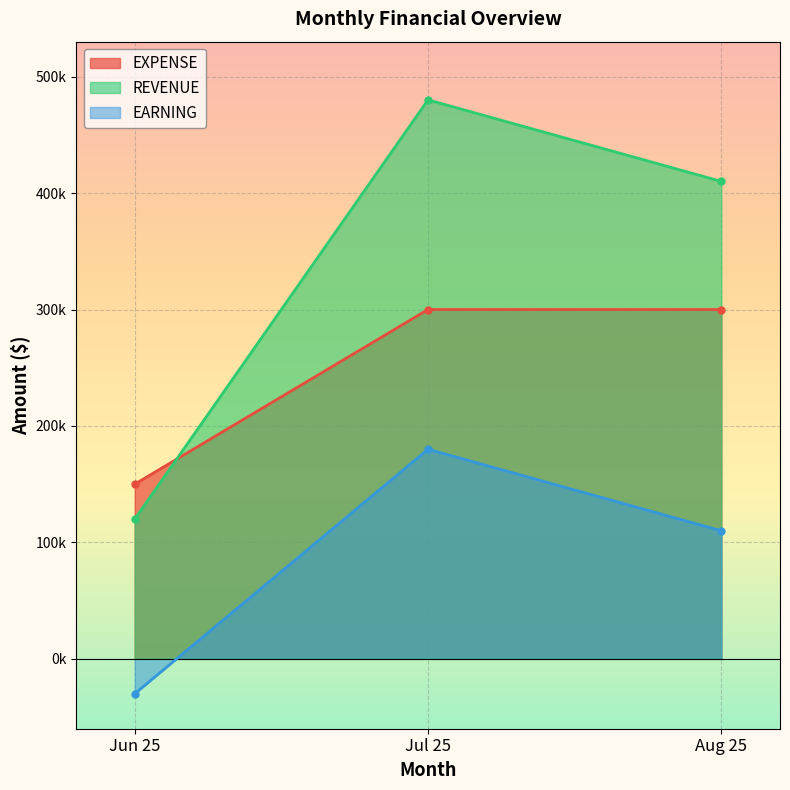

How many EXPENSE values are between 150000 and 300000?

3